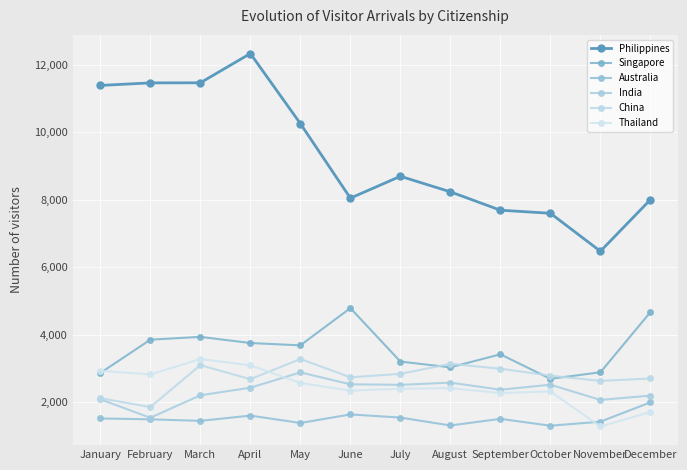

Where does the Singapore series first go above 3688?

February